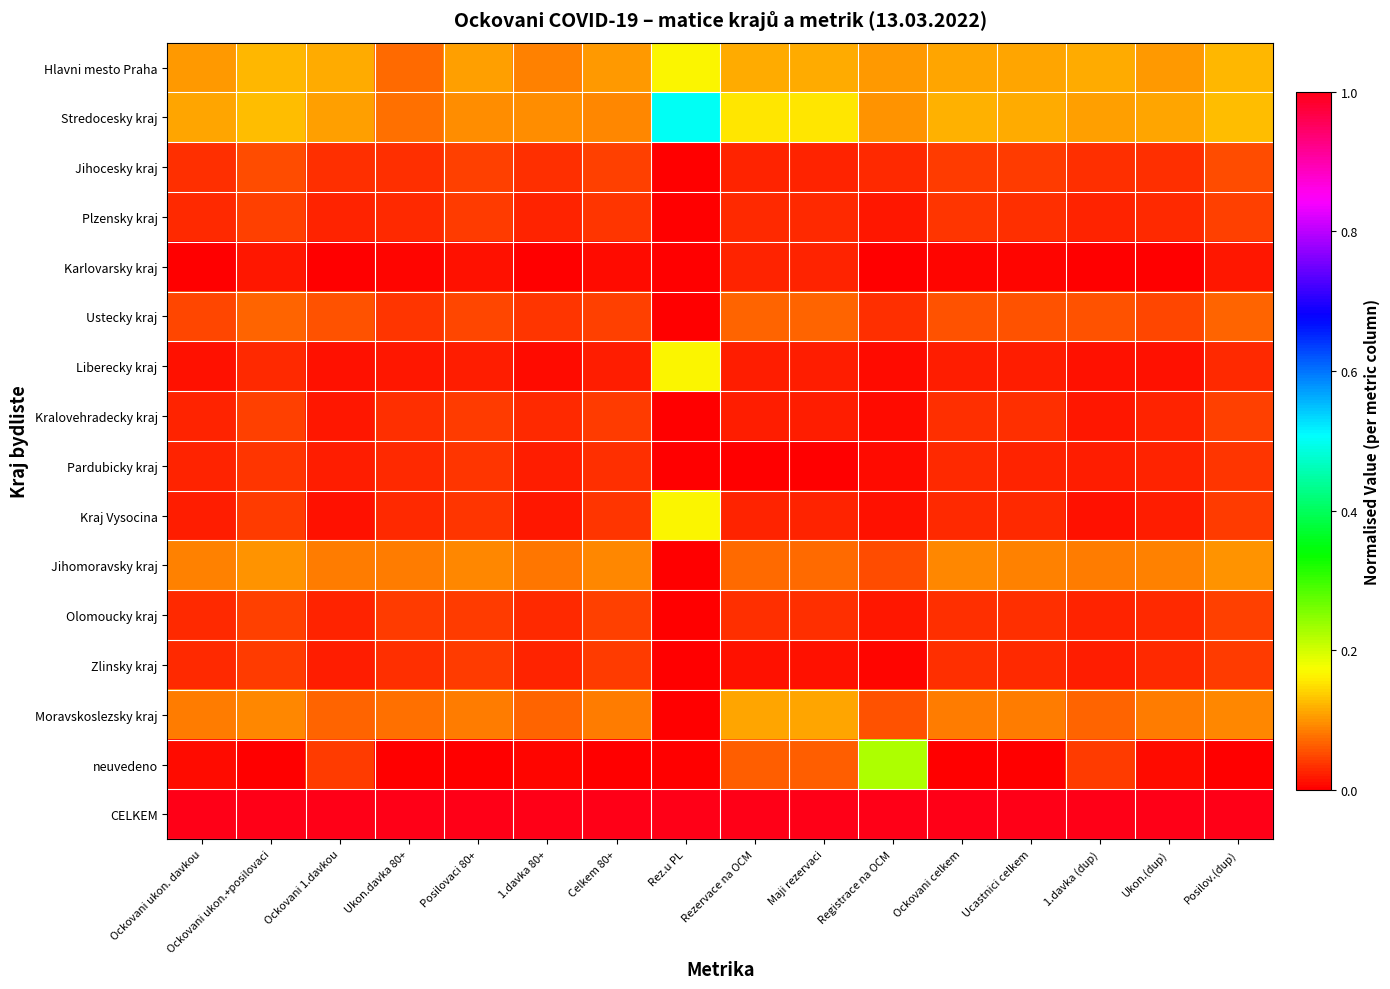

At which category is the sum across all series the highest?

Rez.u PL